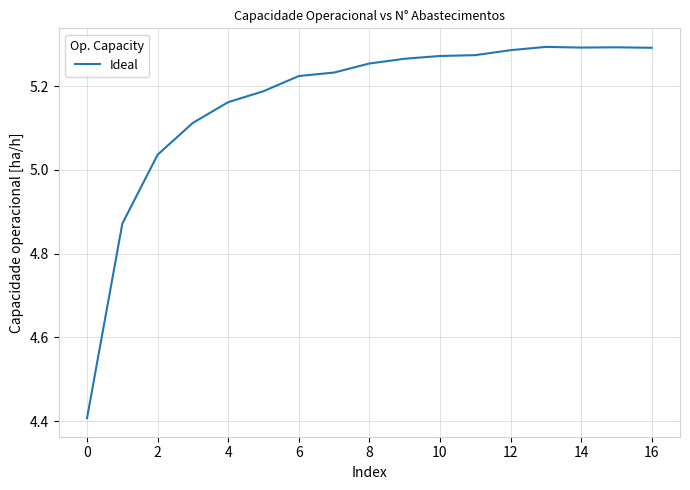

How many lines are shown in the chart?

1